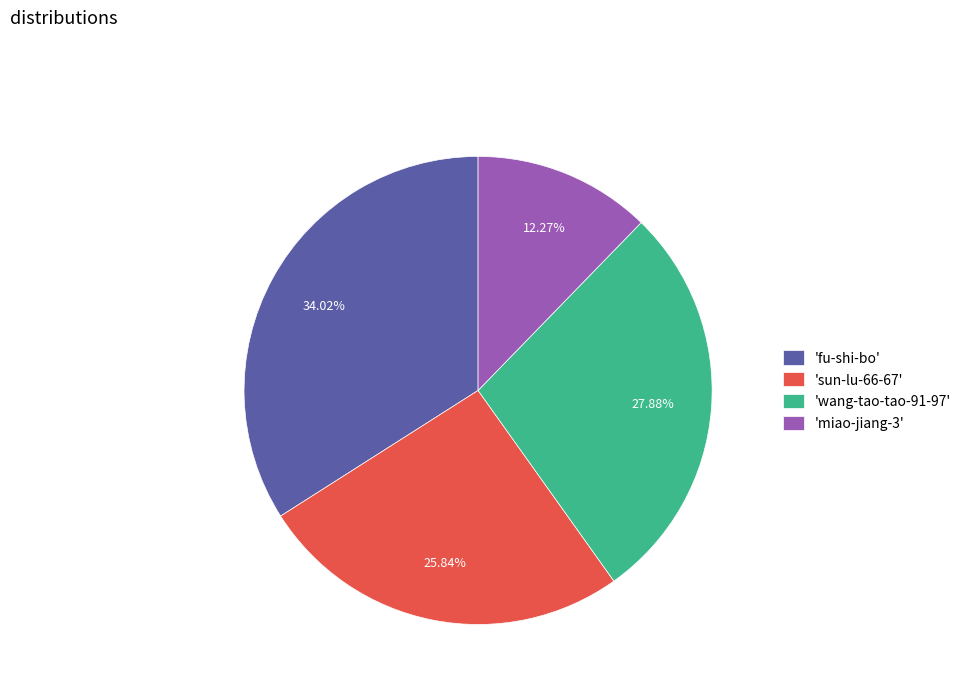

Between 'sun-lu-66-67' and 'miao-jiang-3', which is larger?

'sun-lu-66-67'